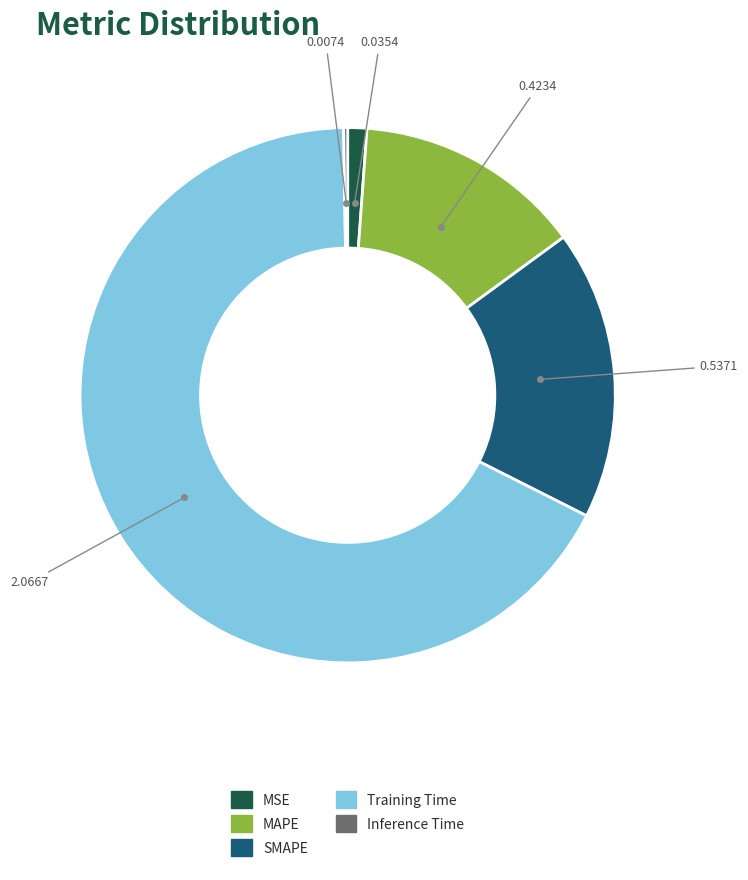

The MSE slice represents 13% of the pie. True or false?

False